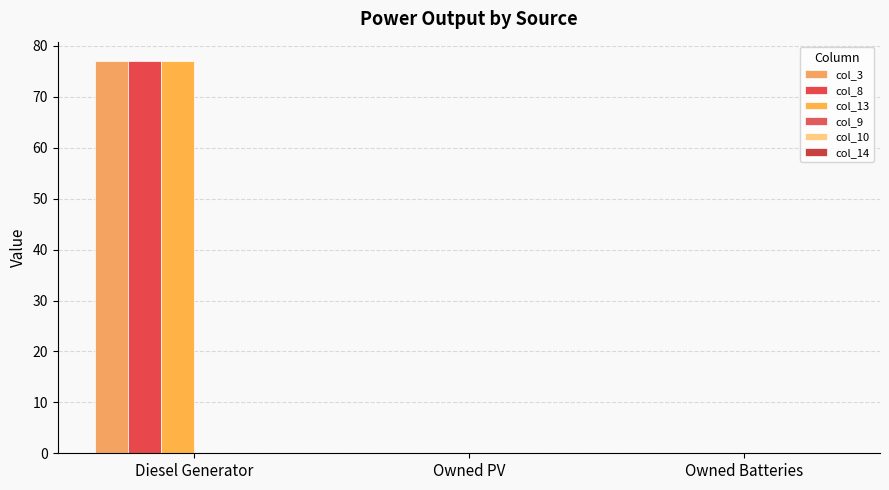

What is the sum of the col_3 values at Owned Batteries and Diesel Generator?

77.0